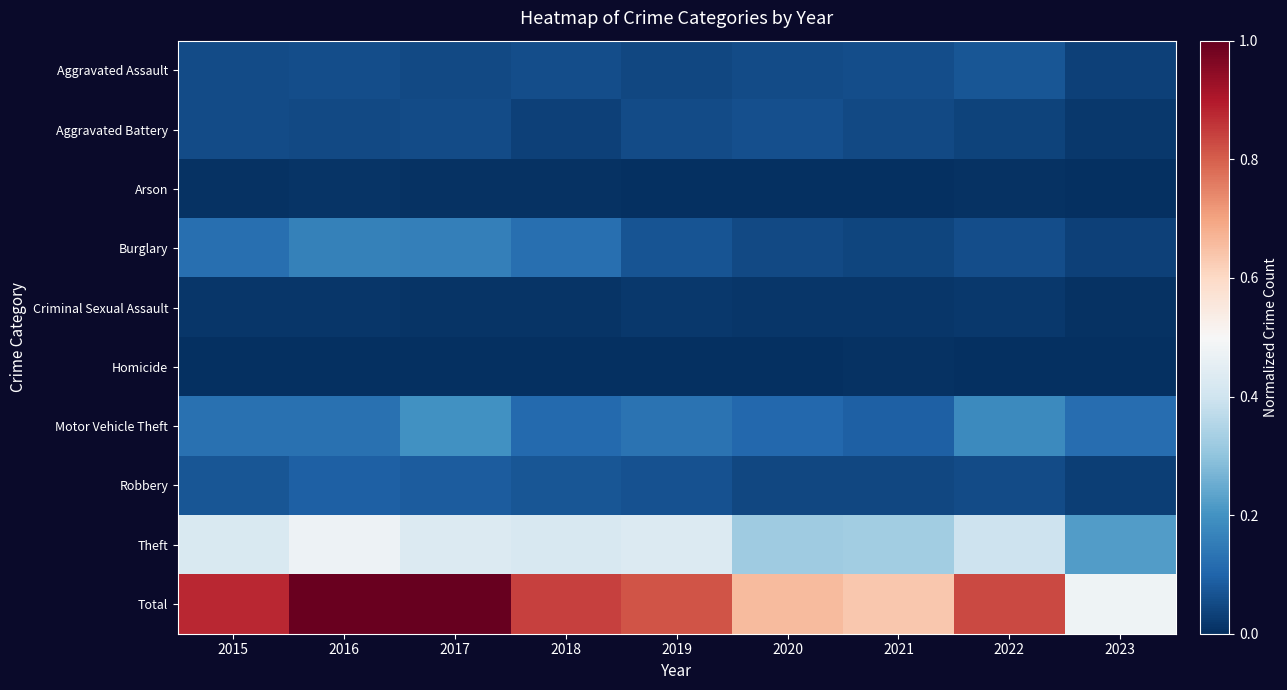

Rank the series at 2018 from lowest to highest value.

Homicide, Arson, Criminal Sexual Assault, Aggravated Battery, Aggravated Assault, Robbery, Motor Vehicle Theft, Burglary, Theft, Total